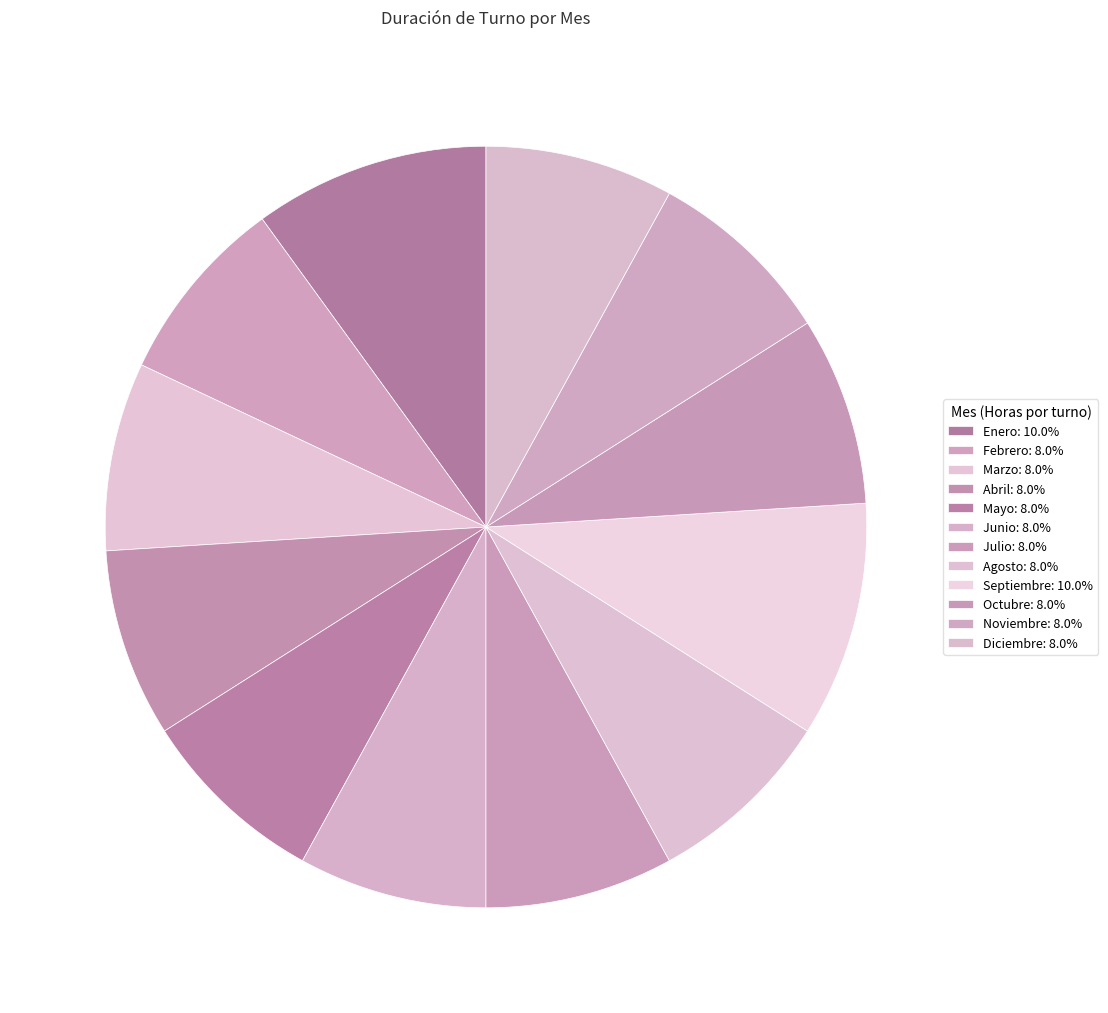

To the nearest percent, what is the average slice percentage?

8%